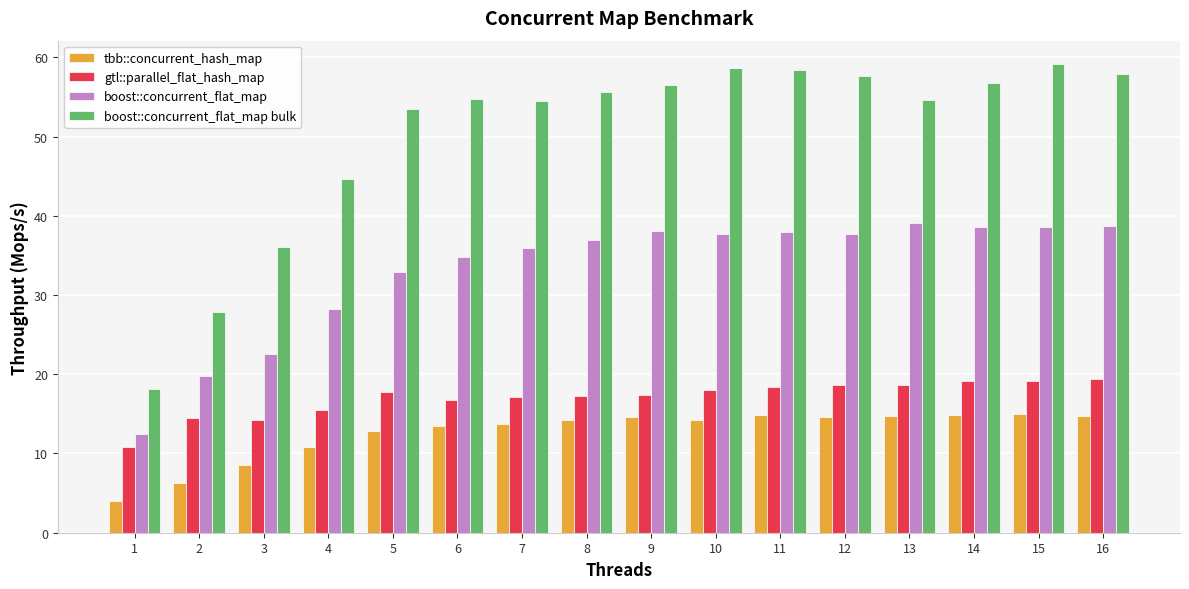

How many bars are there in each group?

4